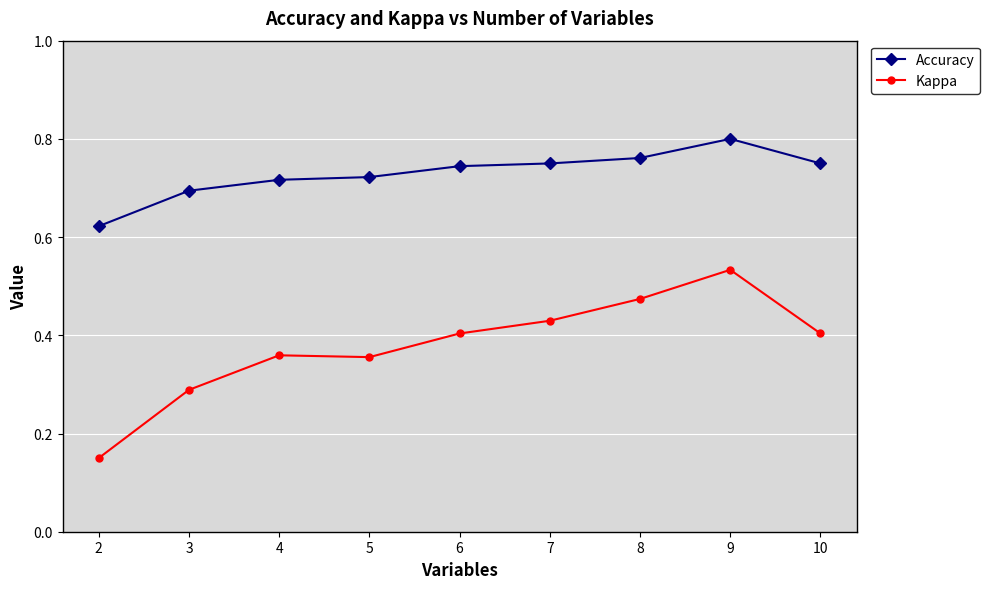

True or false: Kappa has more than 0 points higher than both neighbors.

True